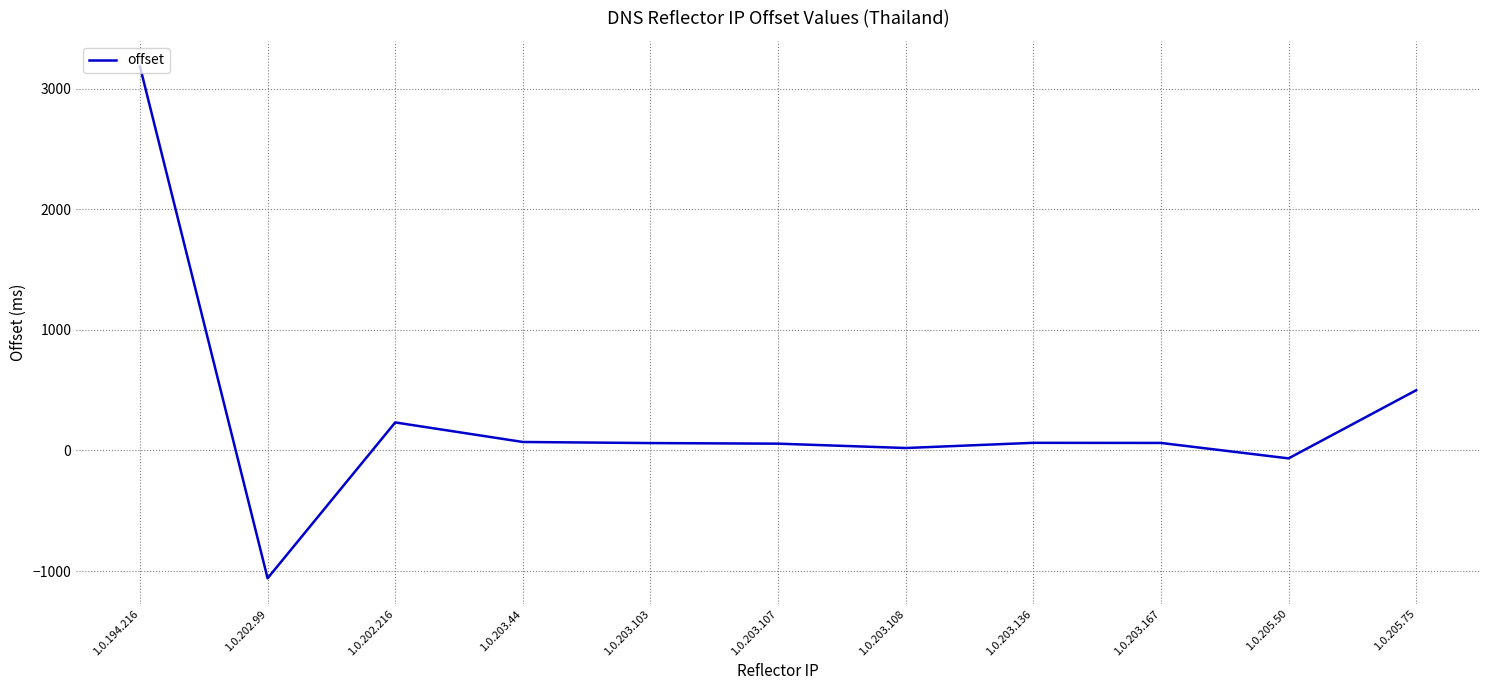

Where is the data nearest to the value 1061?

1.0.205.75